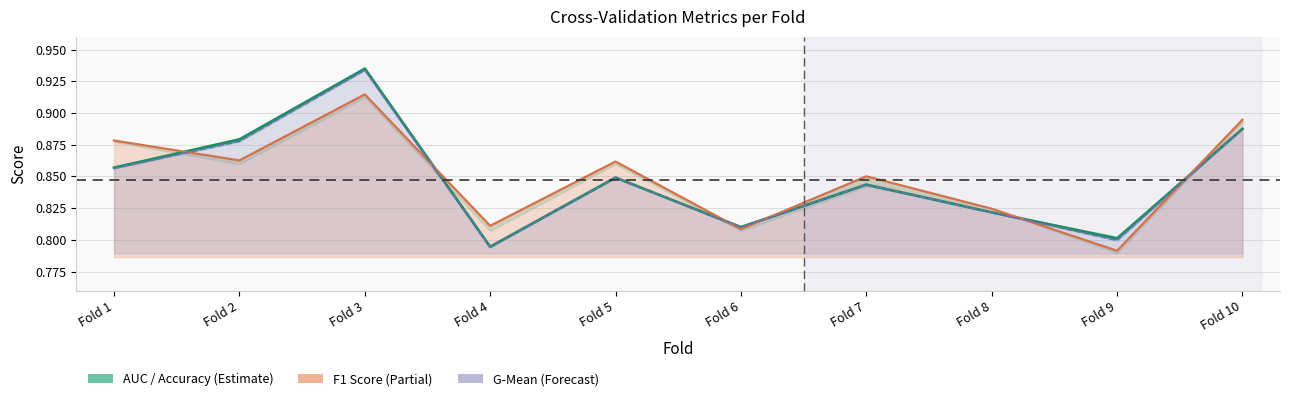

What is the difference between the second highest and second lowest values?

0.1